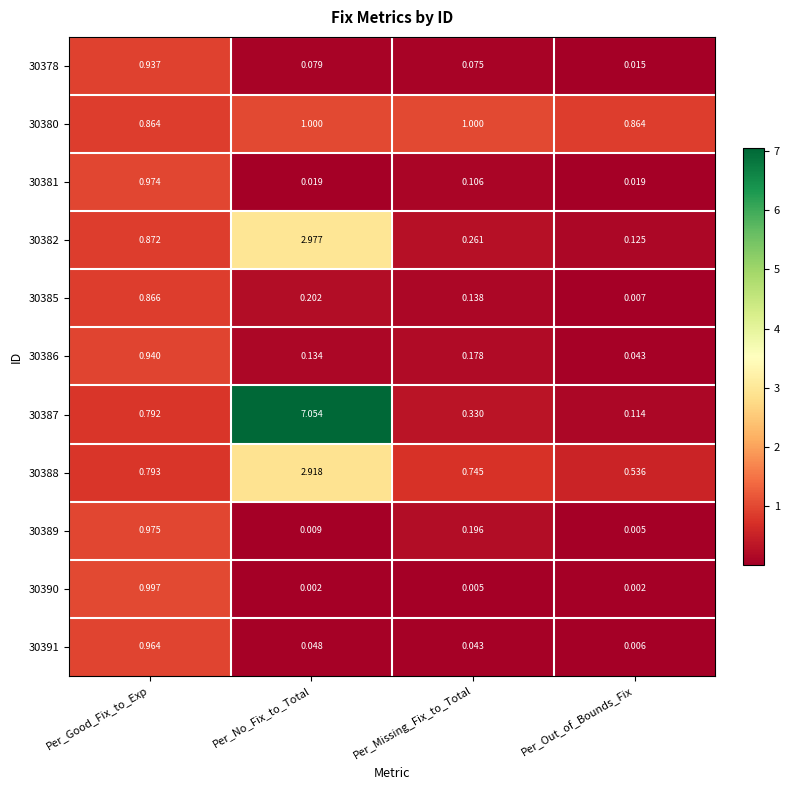

Which label corresponds to the largest value in the chart?

Per_No_Fix_to_Total